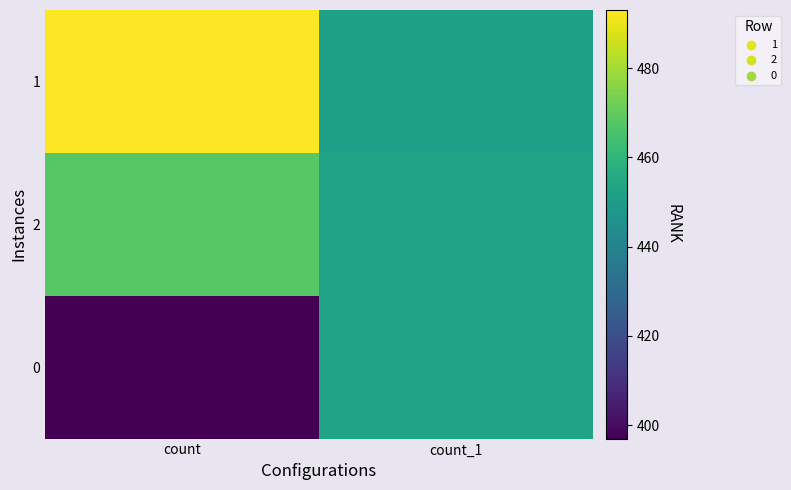

Reading left to right, transcribe all the data shown in this chart.

1: count=493	count_1=452
2: count=468	count_1=453
0: count=397	count_1=453